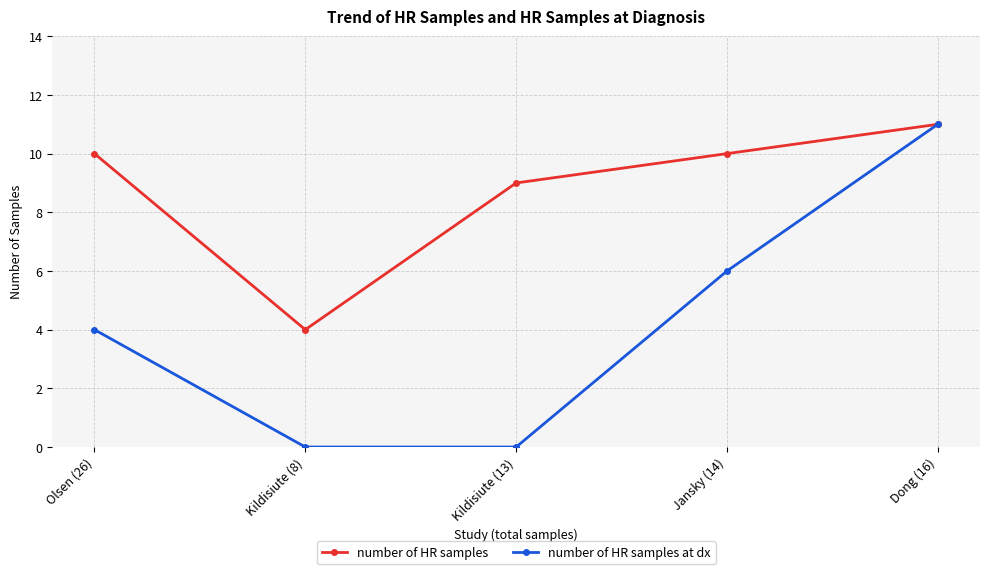

What is the spread (max minus min) of values at Kildisiute (13)?

9